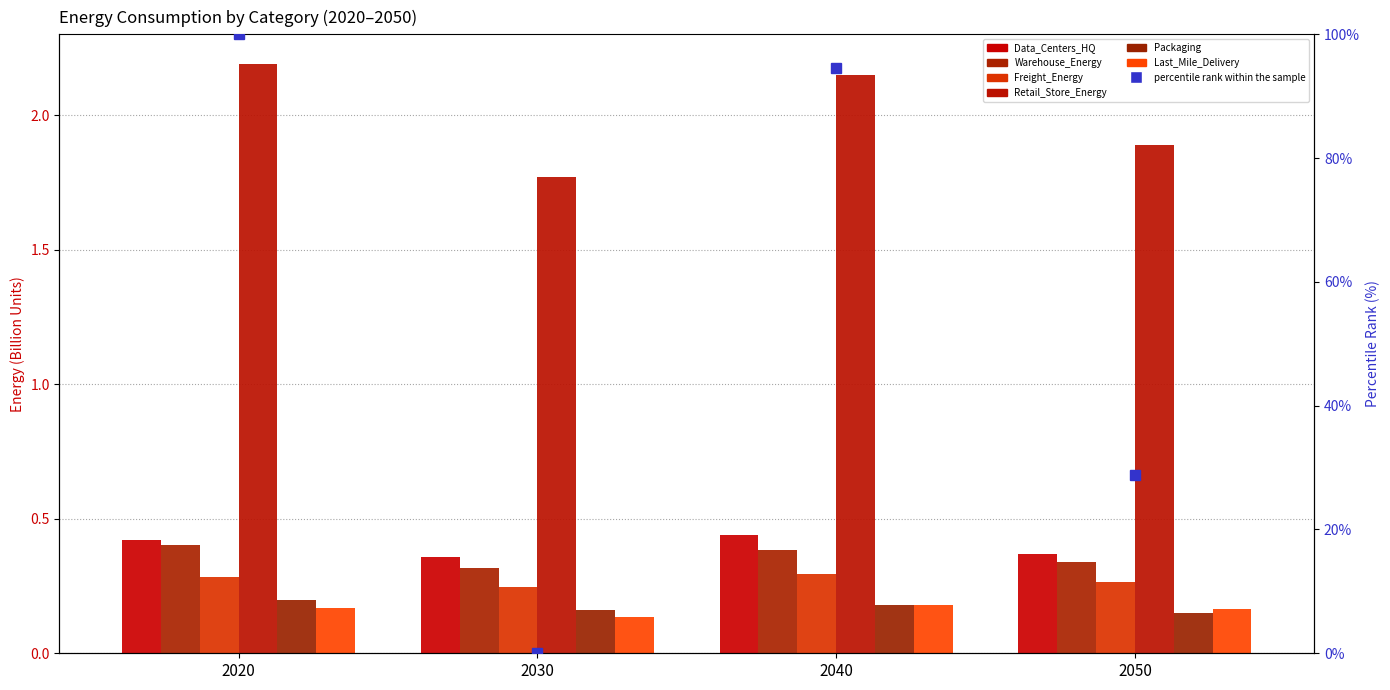

How many groups of bars are there?

4